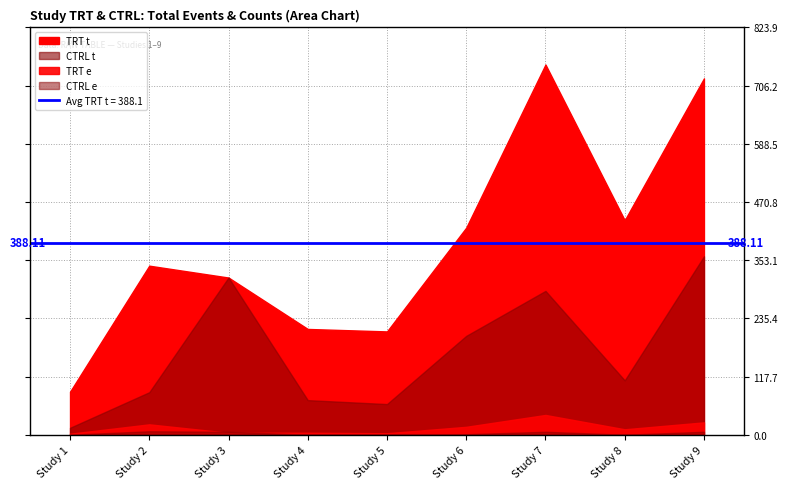

Rank the categories by TRT e value from lowest to highest.

1, 5, 3, 4, 8, 6, 2, 9, 7